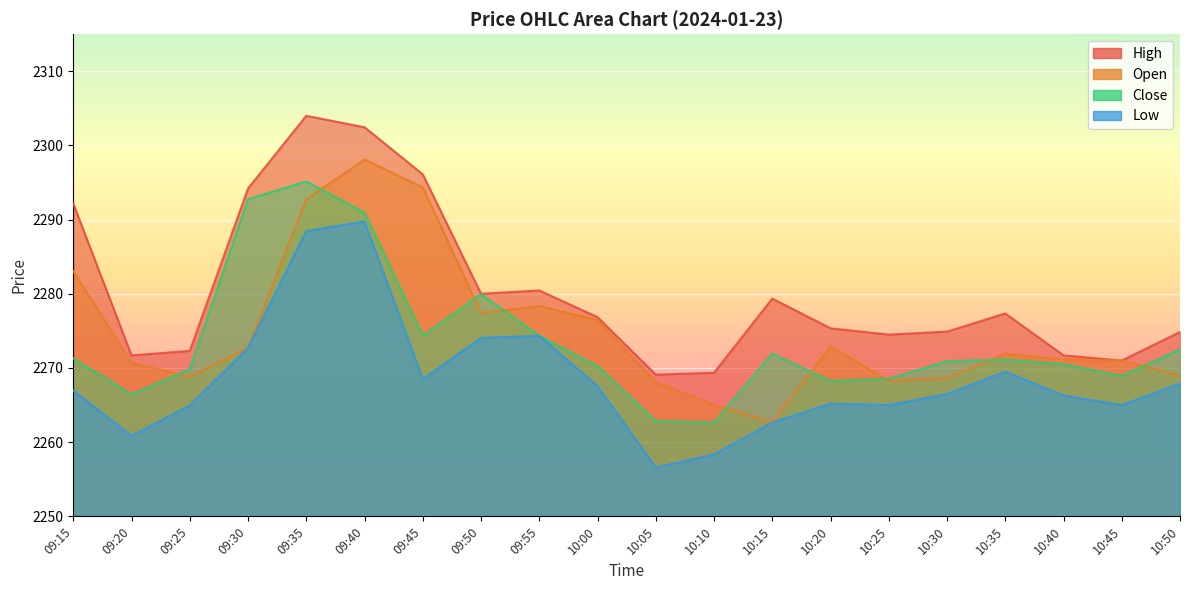

What is the highest value of the Low series?

2289.8